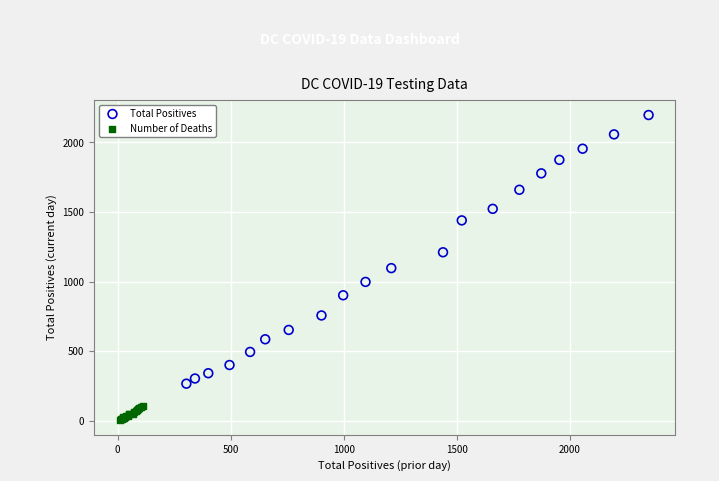

Which series reaches the maximum Y coordinate?

Total Positives